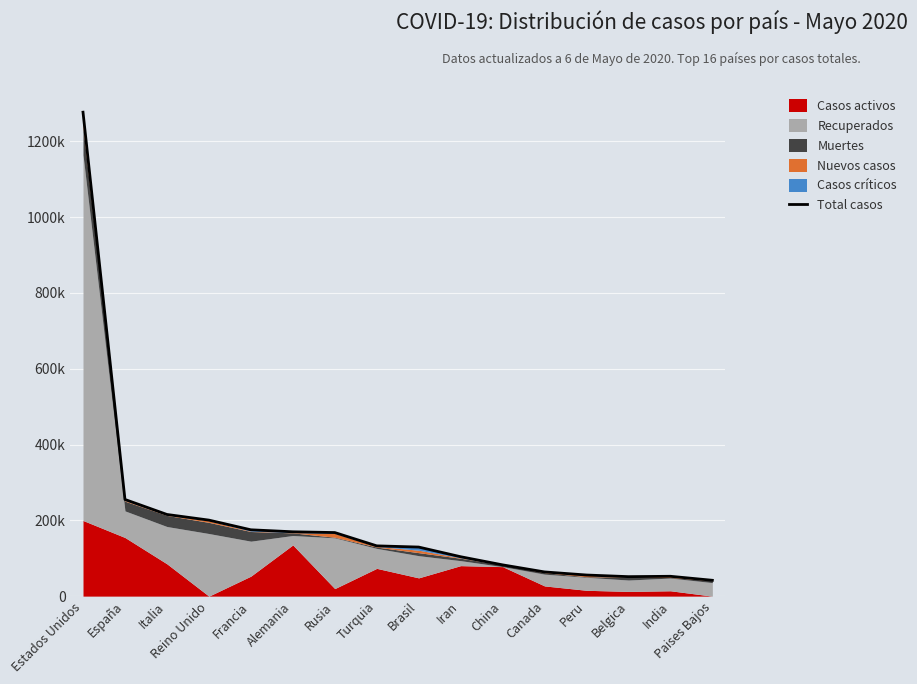

How many lines are shown in the chart?

1